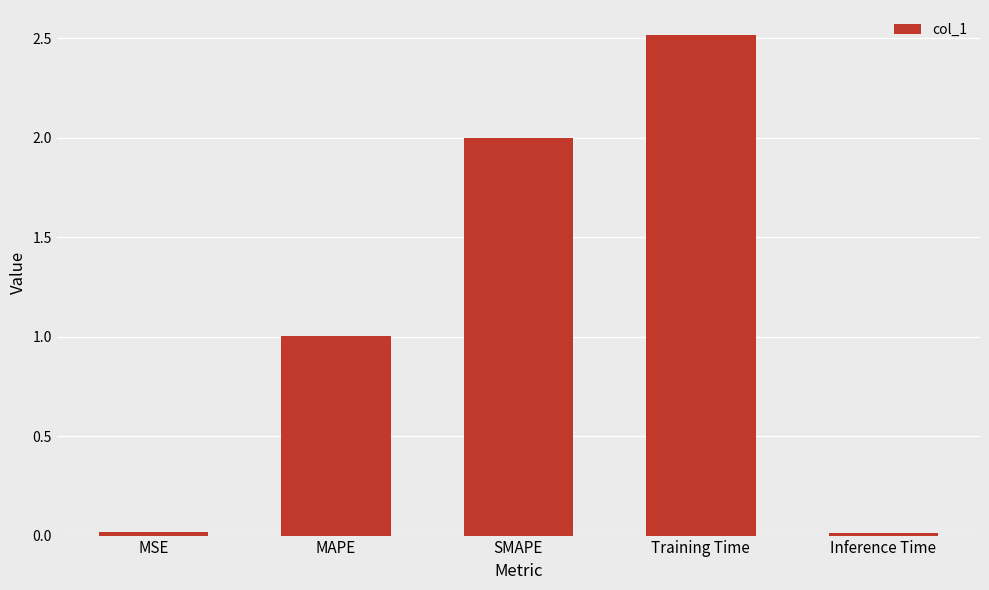

How many bars are there in total?

5